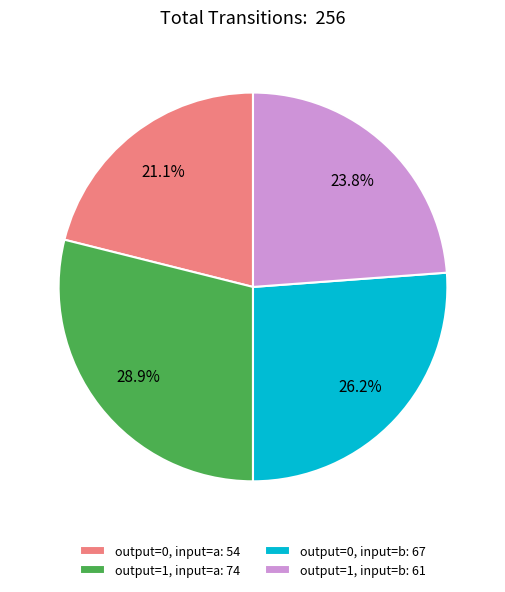

Rank the categories by value from lowest to highest.

output=0, input=a: 54, output=1, input=b: 61, output=0, input=b: 67, output=1, input=a: 74